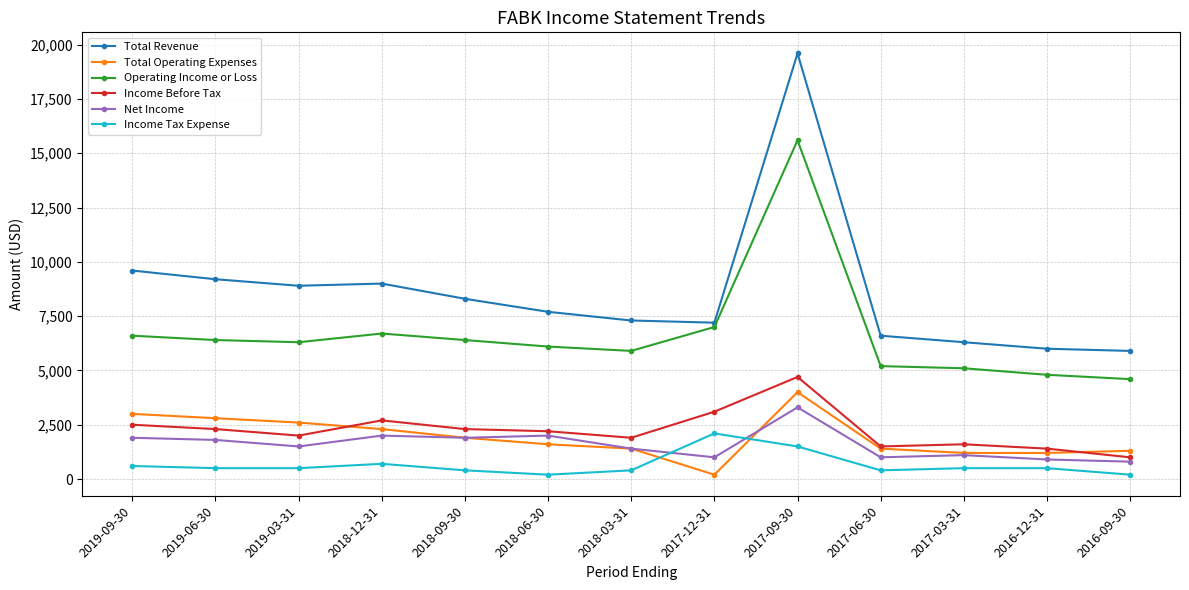

What is the maximum value shown in the chart?

19600